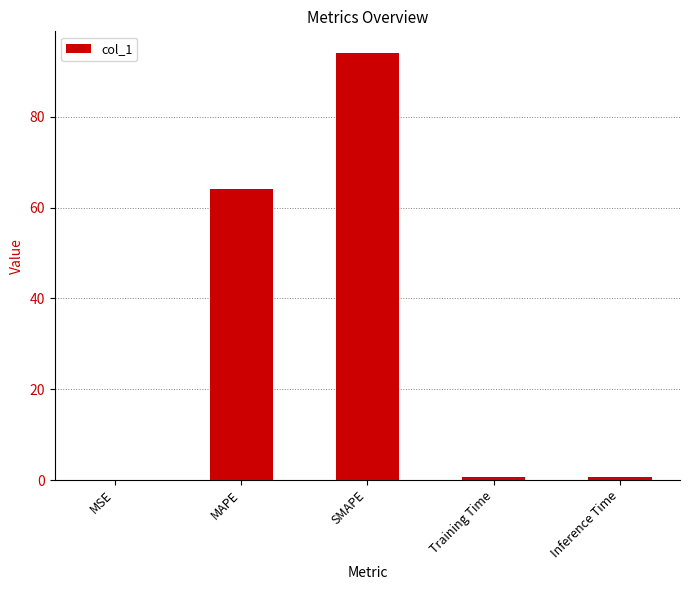

What is the maximum value shown in the chart?

94.1